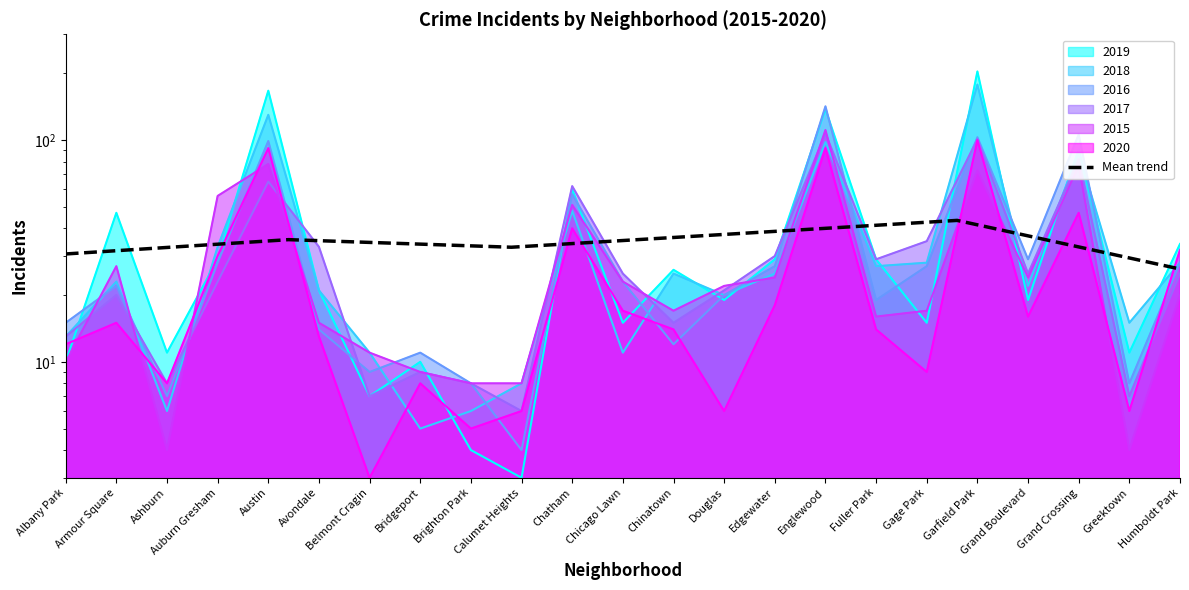

Where is the first local minimum?

Ashburn